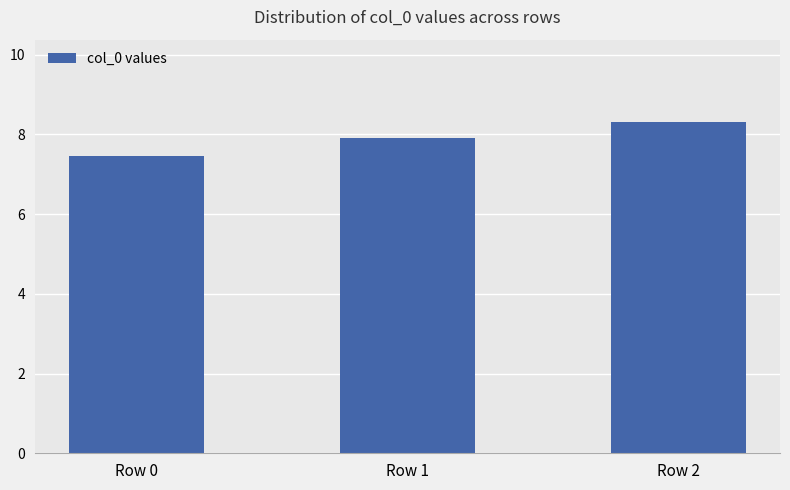

What is the maximum value shown in the chart?

8.3